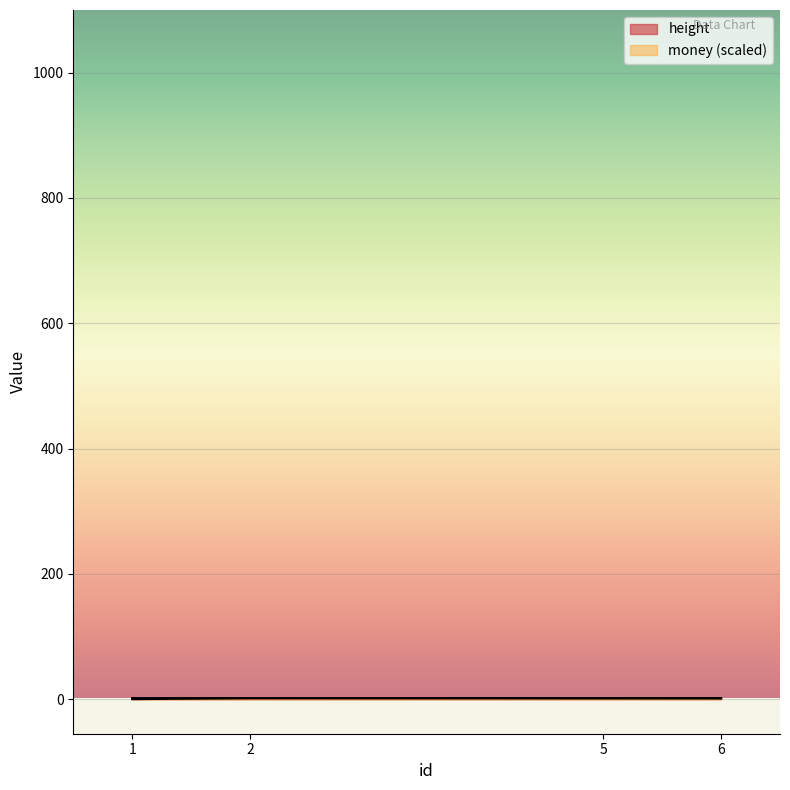

Reading left to right, list all the values displayed in this chart.

height: 1=1.9	2=1.7	5=1.5	6=1.4
money: 1=0.2	2=1.9	5=1.9	6=1.9